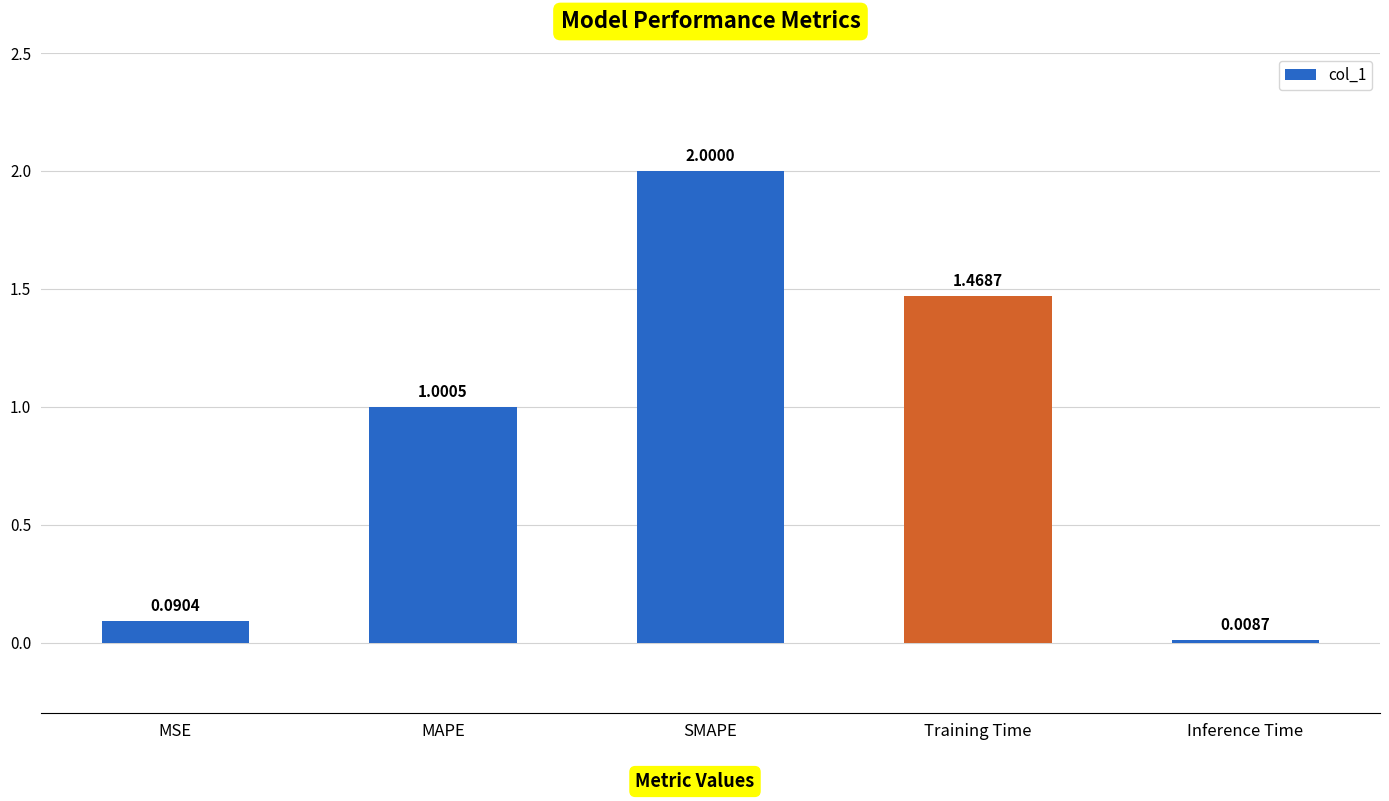

Count the number of data series in this chart.

1